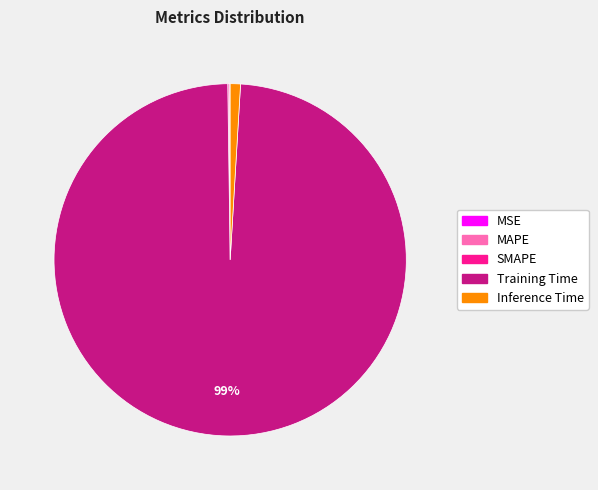

True or false: Inference Time accounts for 13% of the total.

False